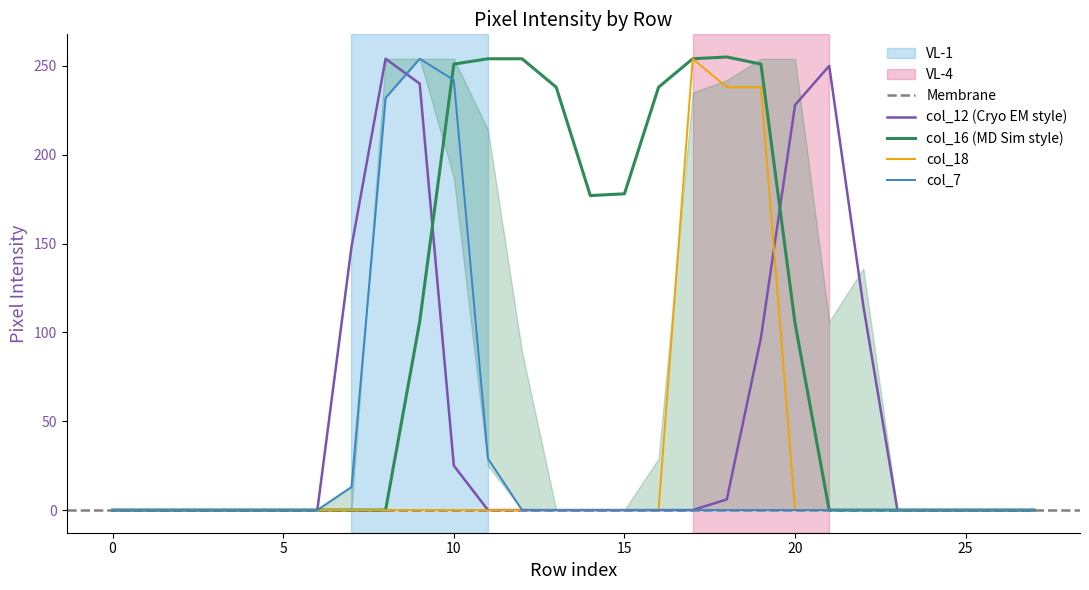

At which category is the sum across all series the highest?

9